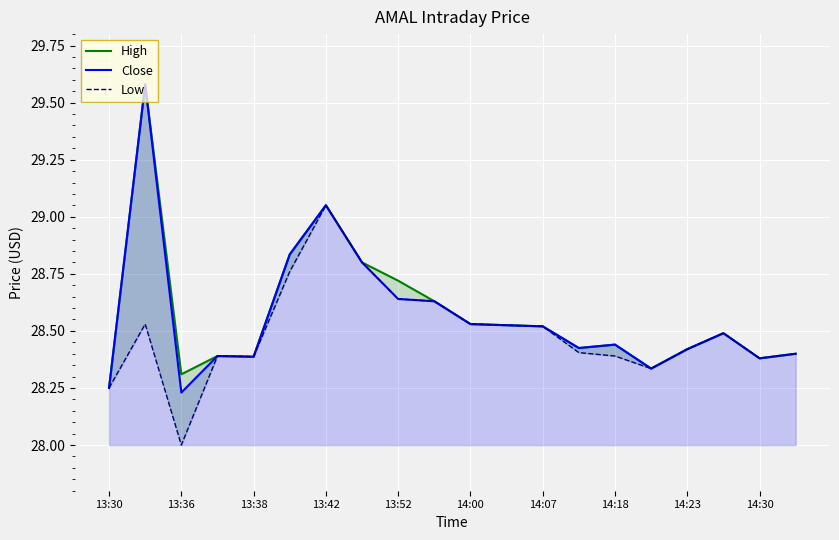

Which series changed the most between 11 and 15?

High